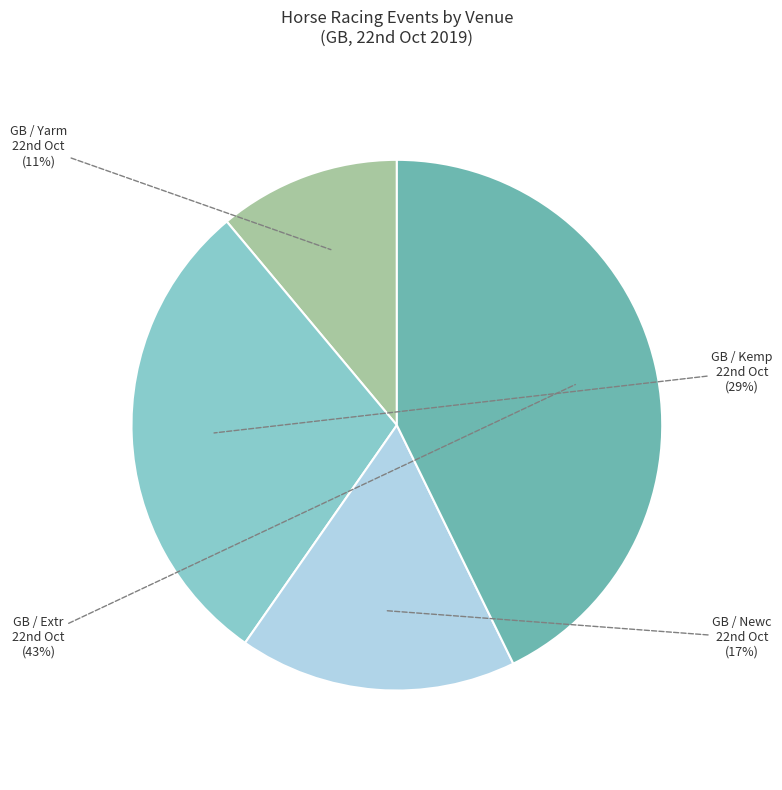

Count the number of slices in the pie.

4